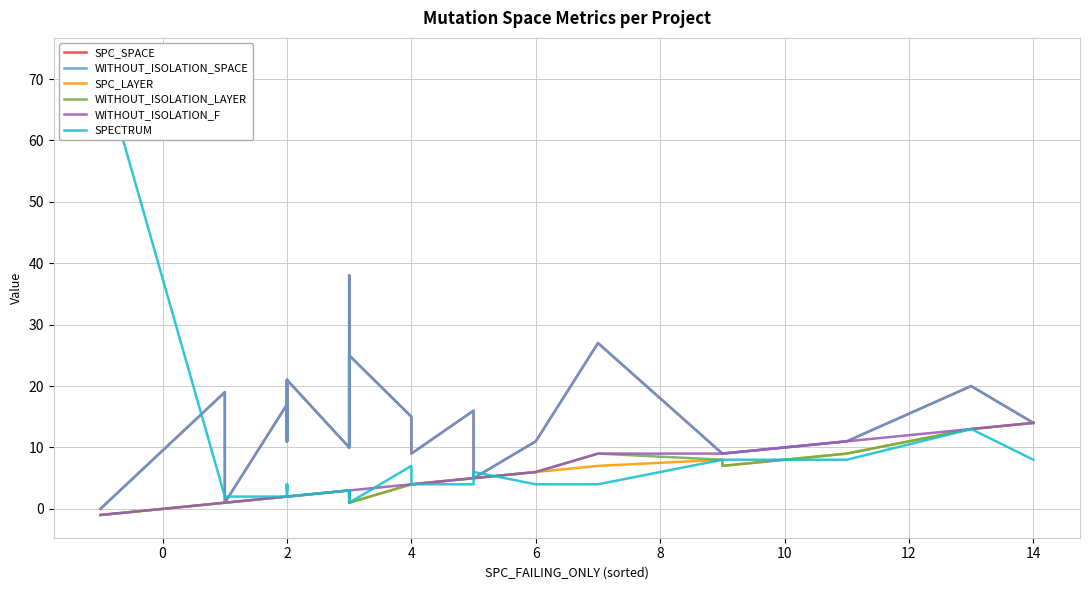

What is the highest value of the SPC_SPACE series?

38